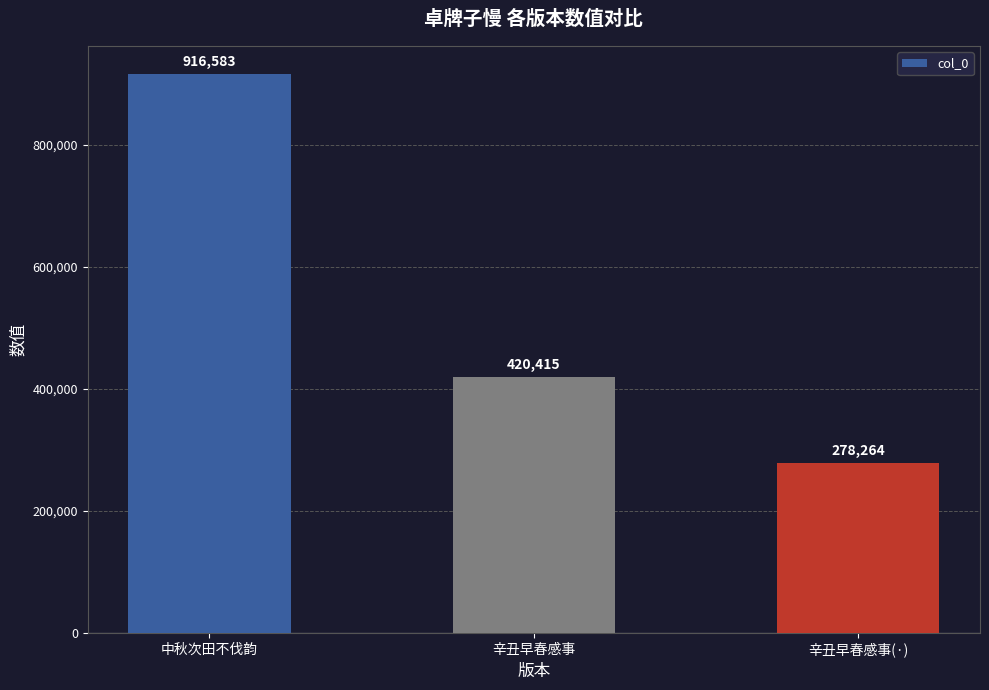

What is the difference between the values at 辛丑早春感事 and 辛丑早春感事(·)?

142151